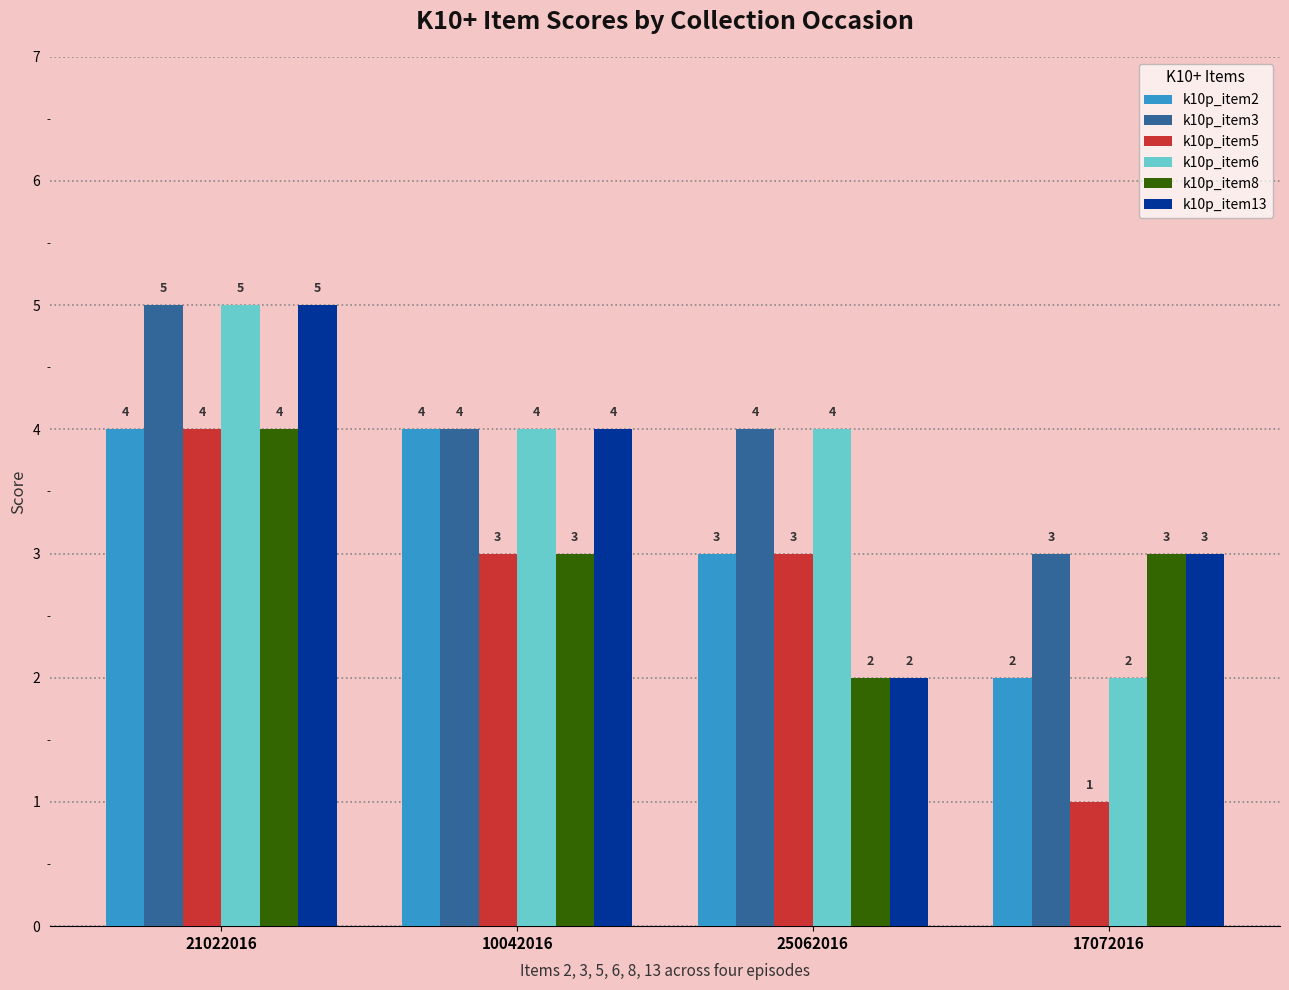

How many data points does each series have?

4